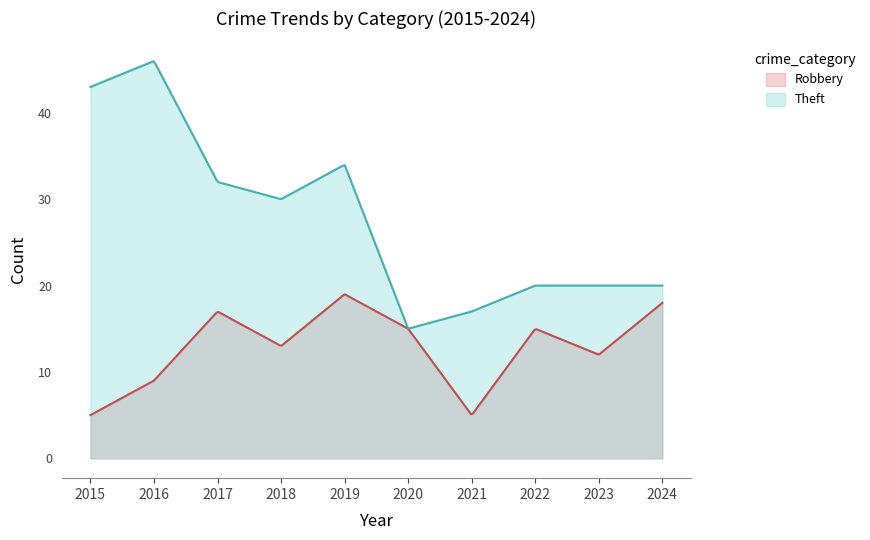

Which has a higher value, 2022 or 2021?

2022